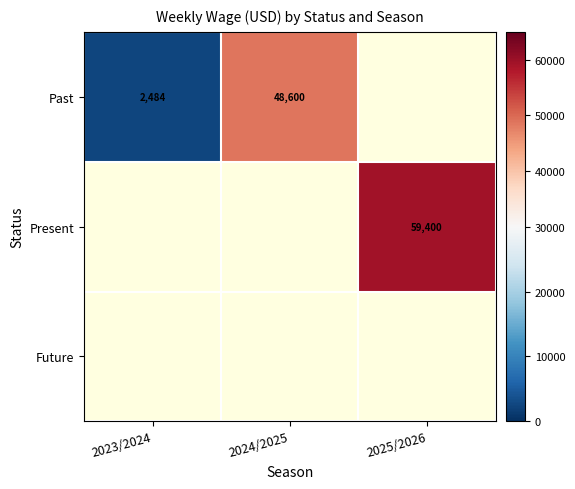

Is the value of Past at 2024/2025 greater than the value of Present at 2025/2026?

No